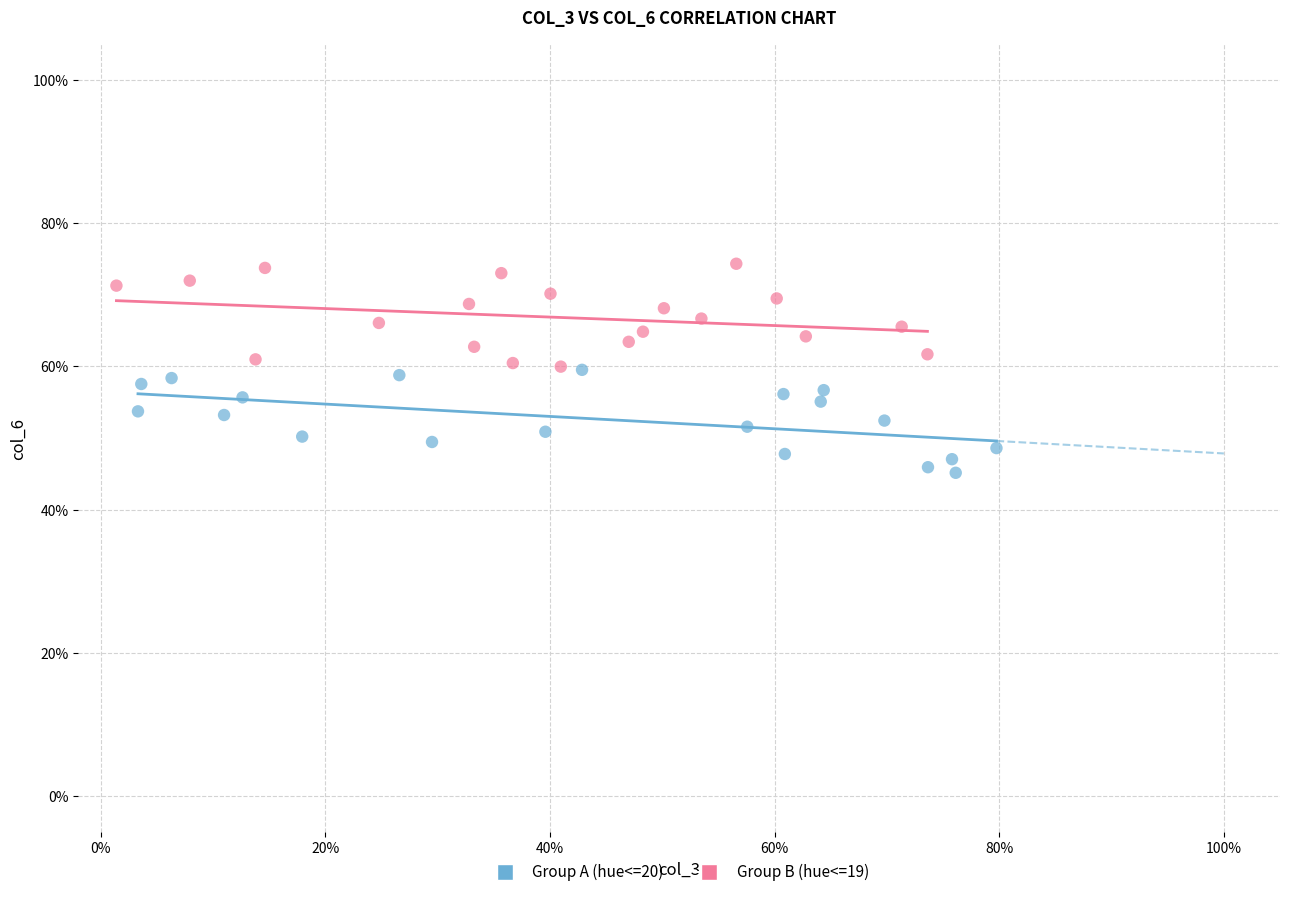

What are all the series names shown in the legend?

Group A (hue<=20), Group B (hue<=19)